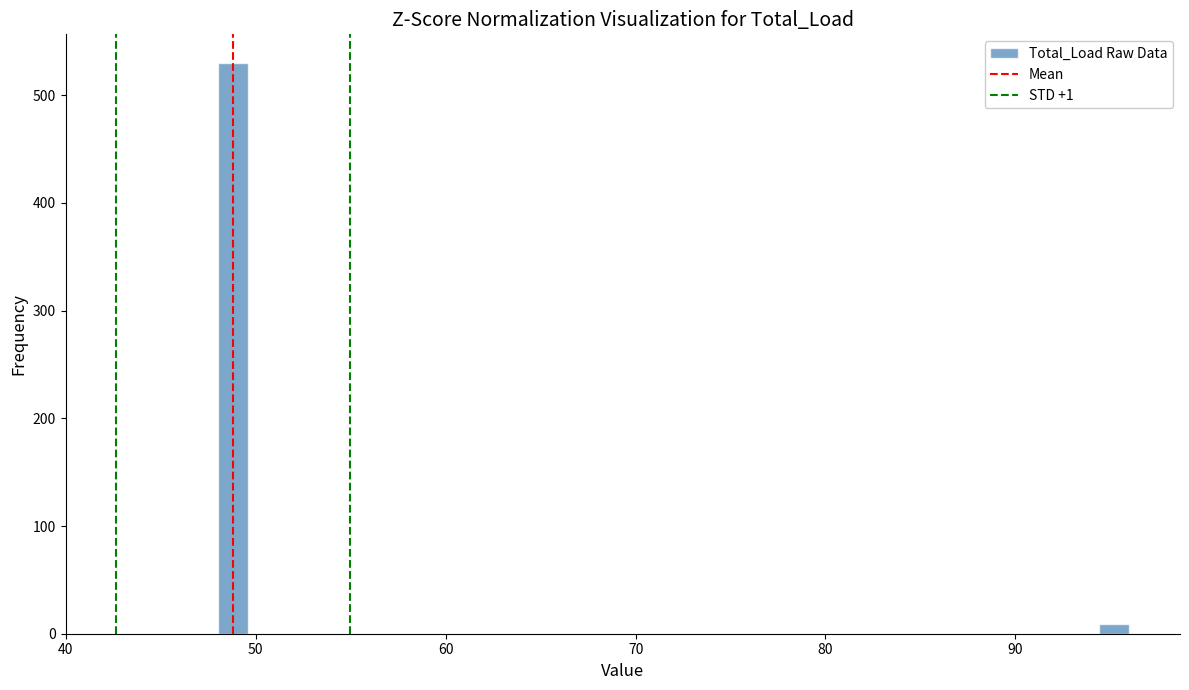

Read against the x-axis, roughly where is the centre of the tallest bar?

49